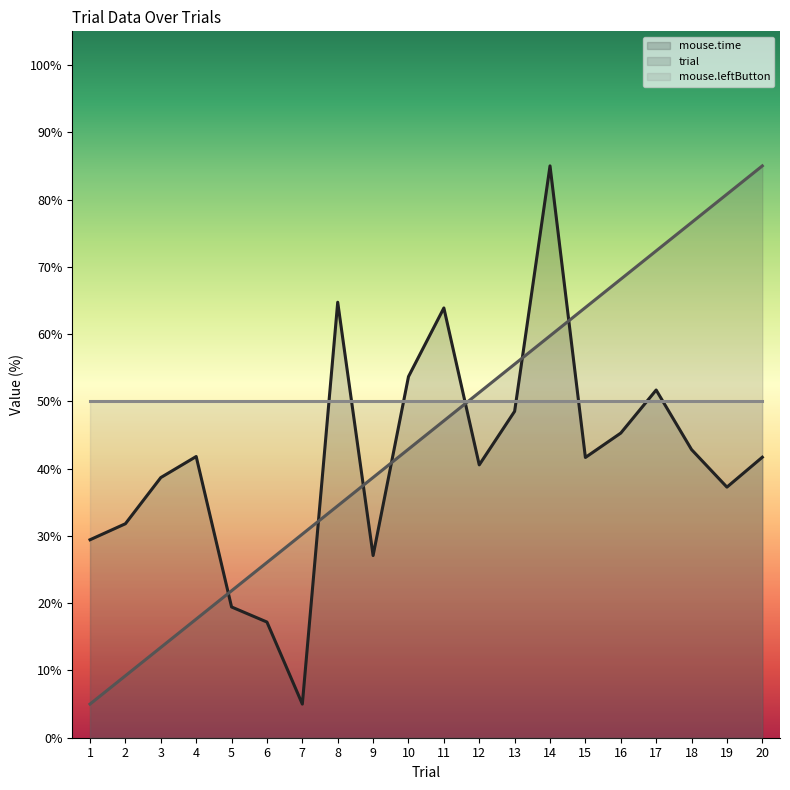

What is the difference between the highest and lowest values at 14?

35.0